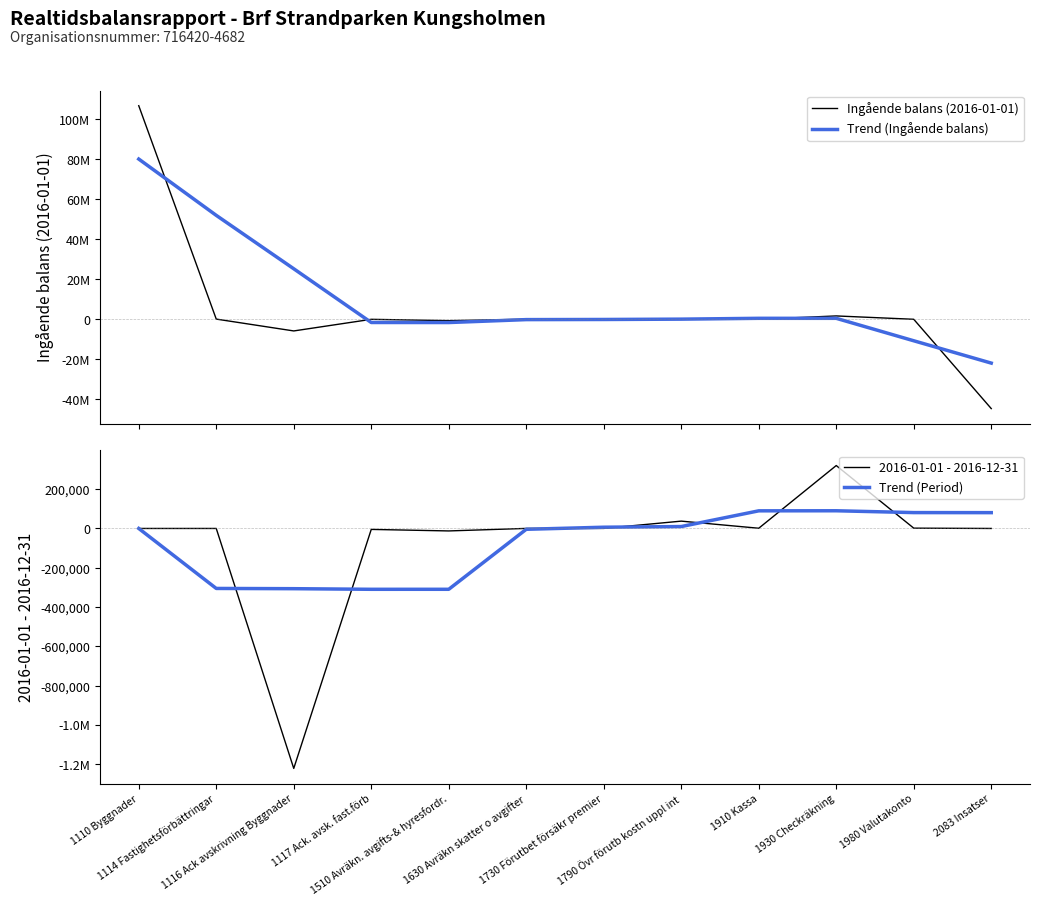

After their last crossing, which series has the higher values: Ingående balans (2016-01-01) or 2016-01-01 - 2016-12-31?

2016-01-01 - 2016-12-31